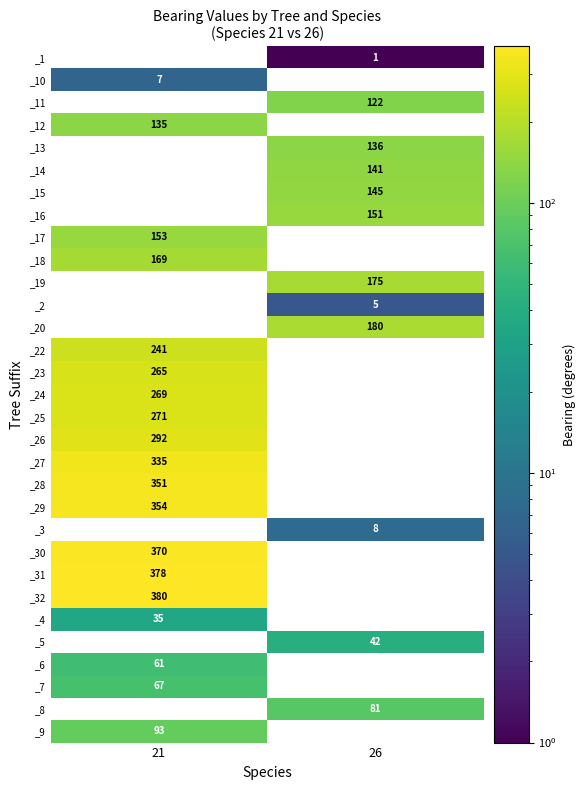

How many distinct data groups are displayed?

31